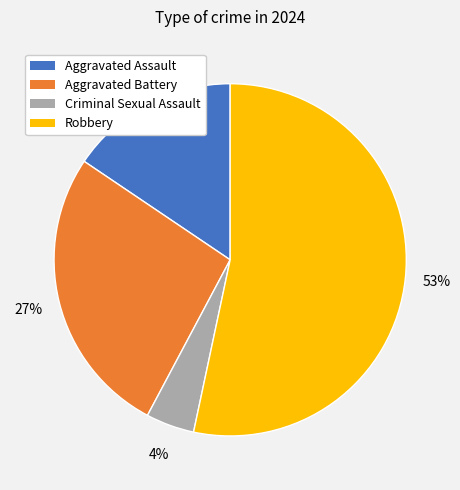

What is the majority slice?

Robbery